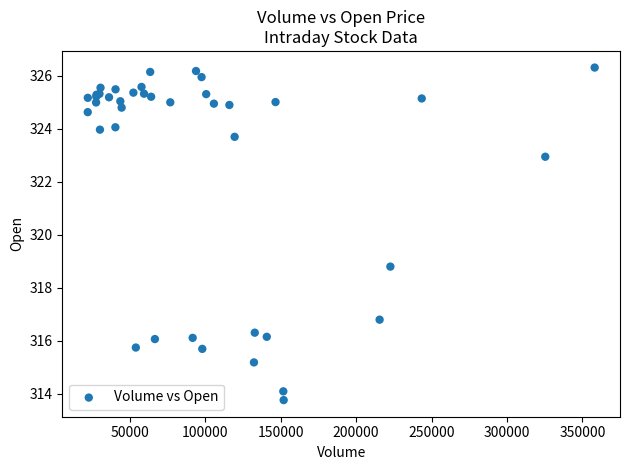

What Y value in the scatter plot is closest to 320?

318.8